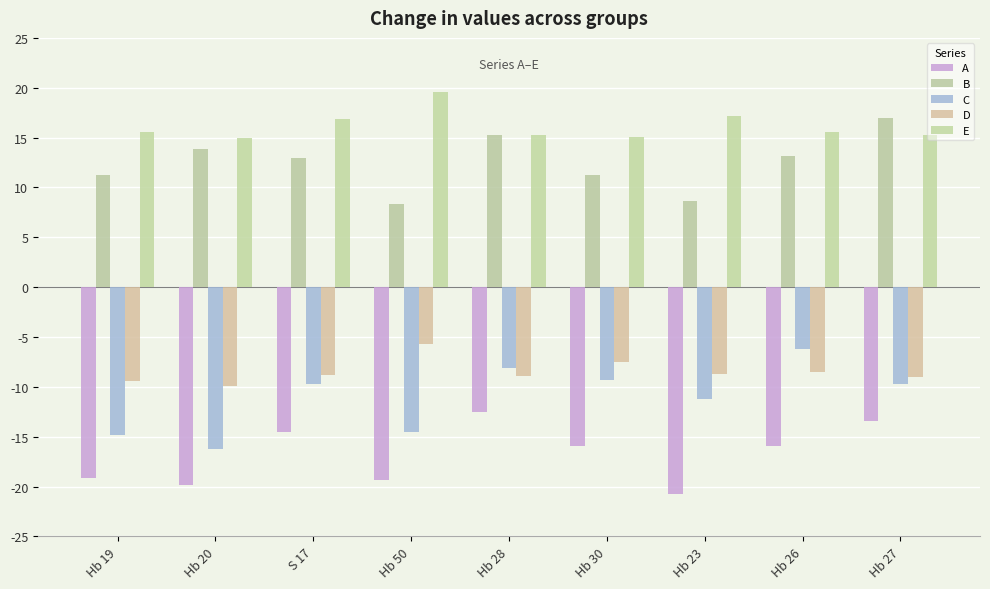

Reading right to left, transcribe all the data shown in this chart.

A: -13.4	-16.0	-20.7	-16.0	-12.5	-19.3	-14.5	-19.9	-19.2
B: 17.0	13.2	8.6	11.2	15.2	8.3	12.9	13.8	11.2
C: -9.7	-6.2	-11.2	-9.3	-8.1	-14.5	-9.8	-16.3	-14.8
D: -9.0	-8.5	-8.7	-7.5	-8.9	-5.8	-8.9	-9.9	-9.5
E: 15.2	15.6	17.2	15.0	15.3	19.6	16.9	14.9	15.6